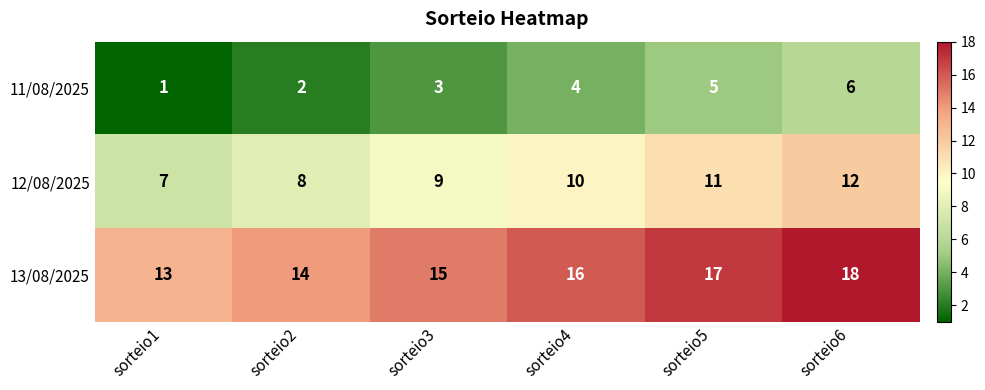

How many series are shown in this chart?

3